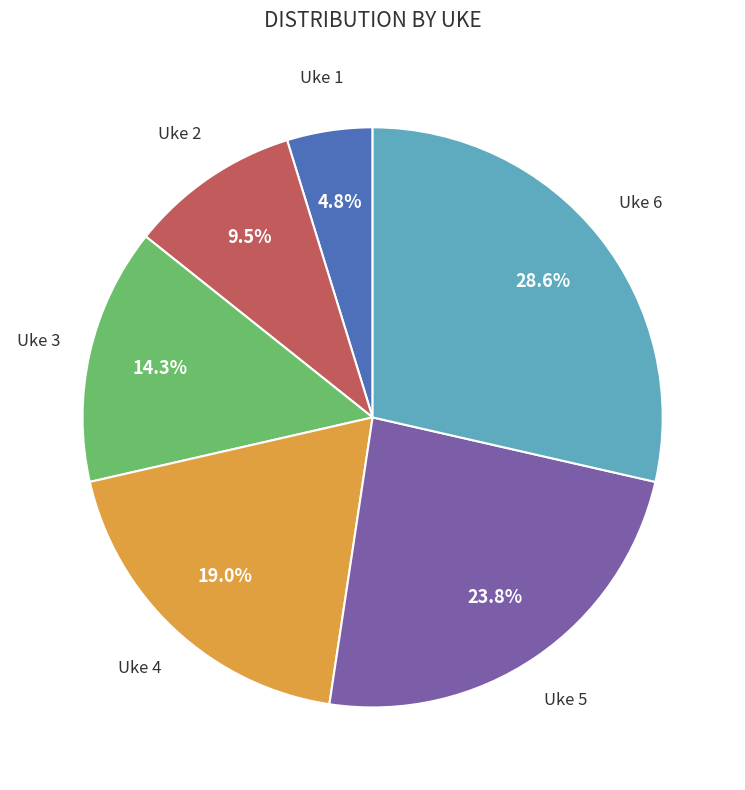

Is there any slice that represents more than half of the pie?

No